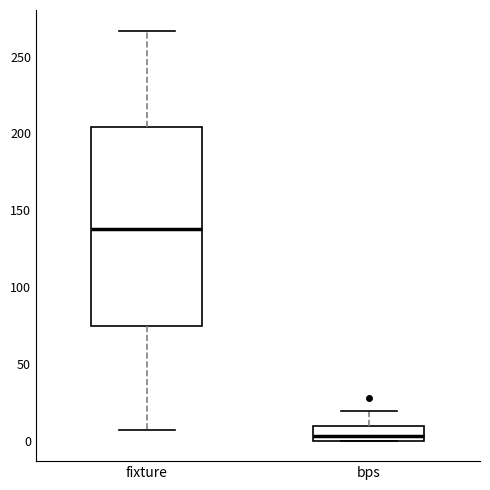

Which box has the lowest median line?

bps